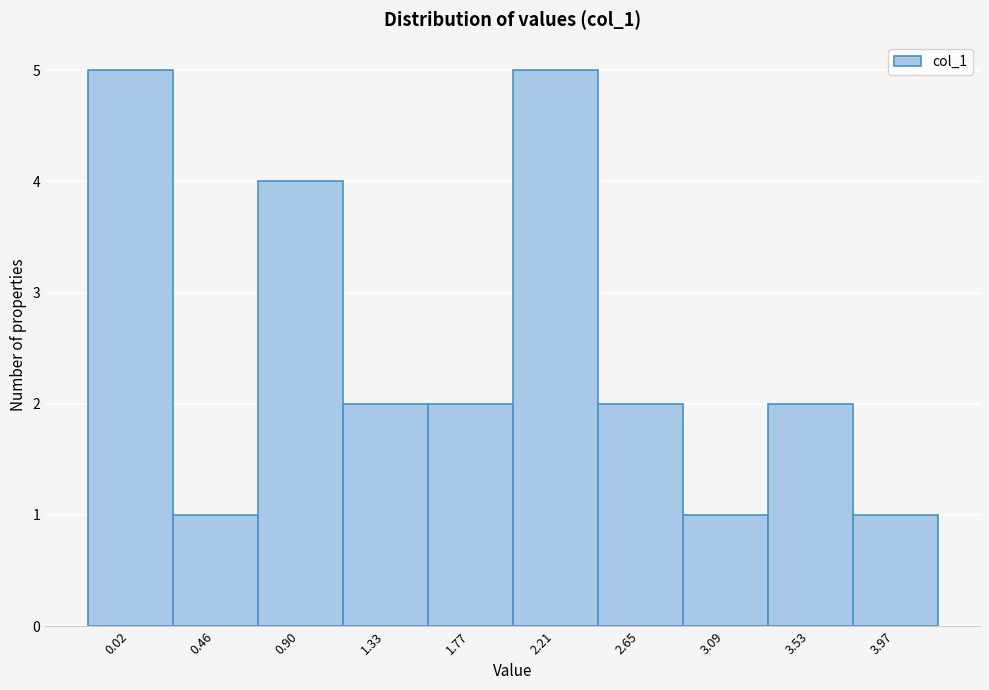

Reading right to left, transcribe all the data shown in this chart.

3.97=1	3.53=2	3.09=1	2.65=2	2.21=5	1.77=2	1.33=2	0.90=4	0.46=1	0.02=5